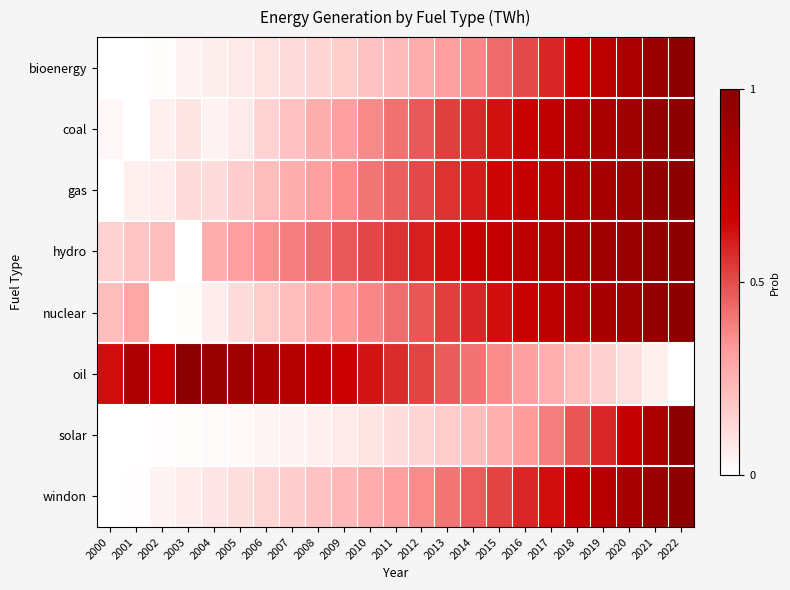

Reading right to left, extract all data points from this chart.

bioenergy: 2022=1.0	2021=0.9	2020=0.8	2019=0.7	2018=0.7	2017=0.6	2016=0.5	2015=0.4	2014=0.4	2013=0.3	2012=0.3	2011=0.2	2010=0.2	2009=0.2	2008=0.1	2007=0.1	2006=0.1	2005=0.1	2004=0.1	2003=0.0	2002=0.0	2001=0.0	2000=0.0
coal: 2022=1.0	2021=0.9	2020=0.9	2019=0.8	2018=0.8	2017=0.7	2016=0.7	2015=0.6	2014=0.6	2013=0.5	2012=0.5	2011=0.4	2010=0.4	2009=0.3	2008=0.3	2007=0.2	2006=0.1	2005=0.1	2004=0.0	2003=0.1	2002=0.0	2001=0.0	2000=0.0
gas: 2022=1.0	2021=1.0	2020=0.9	2019=0.9	2018=0.8	2017=0.8	2016=0.7	2015=0.7	2014=0.6	2013=0.6	2012=0.5	2011=0.5	2010=0.4	2009=0.4	2008=0.3	2007=0.3	2006=0.2	2005=0.2	2004=0.1	2003=0.1	2002=0.1	2001=0.1	2000=0.0
hydro: 2022=1.0	2021=1.0	2020=0.9	2019=0.9	2018=0.8	2017=0.8	2016=0.8	2015=0.7	2014=0.7	2013=0.6	2012=0.6	2011=0.6	2010=0.5	2009=0.5	2008=0.4	2007=0.4	2006=0.4	2005=0.3	2004=0.3	2003=0.0	2002=0.2	2001=0.2	2000=0.2
nuclear: 2022=1.0	2021=0.9	2020=0.9	2019=0.8	2018=0.8	2017=0.7	2016=0.7	2015=0.6	2014=0.6	2013=0.5	2012=0.5	2011=0.4	2010=0.4	2009=0.3	2008=0.3	2007=0.2	2006=0.2	2005=0.1	2004=0.1	2003=0.0	2002=0.0	2001=0.3	2000=0.2
oil: 2022=0.0	2021=0.1	2020=0.1	2019=0.2	2018=0.2	2017=0.3	2016=0.3	2015=0.4	2014=0.4	2013=0.5	2012=0.5	2011=0.6	2010=0.6	2009=0.7	2008=0.7	2007=0.8	2006=0.8	2005=0.9	2004=0.9	2003=1.0	2002=0.7	2001=0.8	2000=0.6
solar: 2022=1.0	2021=0.8	2020=0.7	2019=0.6	2018=0.5	2017=0.4	2016=0.3	2015=0.3	2014=0.2	2013=0.2	2012=0.1	2011=0.1	2010=0.1	2009=0.1	2008=0.1	2007=0.0	2006=0.0	2005=0.0	2004=0.0	2003=0.0	2002=0.0	2001=0.0	2000=0.0
windon: 2022=1.0	2021=0.9	2020=0.8	2019=0.8	2018=0.7	2017=0.6	2016=0.6	2015=0.5	2014=0.5	2013=0.4	2012=0.4	2011=0.3	2010=0.3	2009=0.2	2008=0.2	2007=0.2	2006=0.1	2005=0.1	2004=0.1	2003=0.1	2002=0.0	2001=0.0	2000=0.0